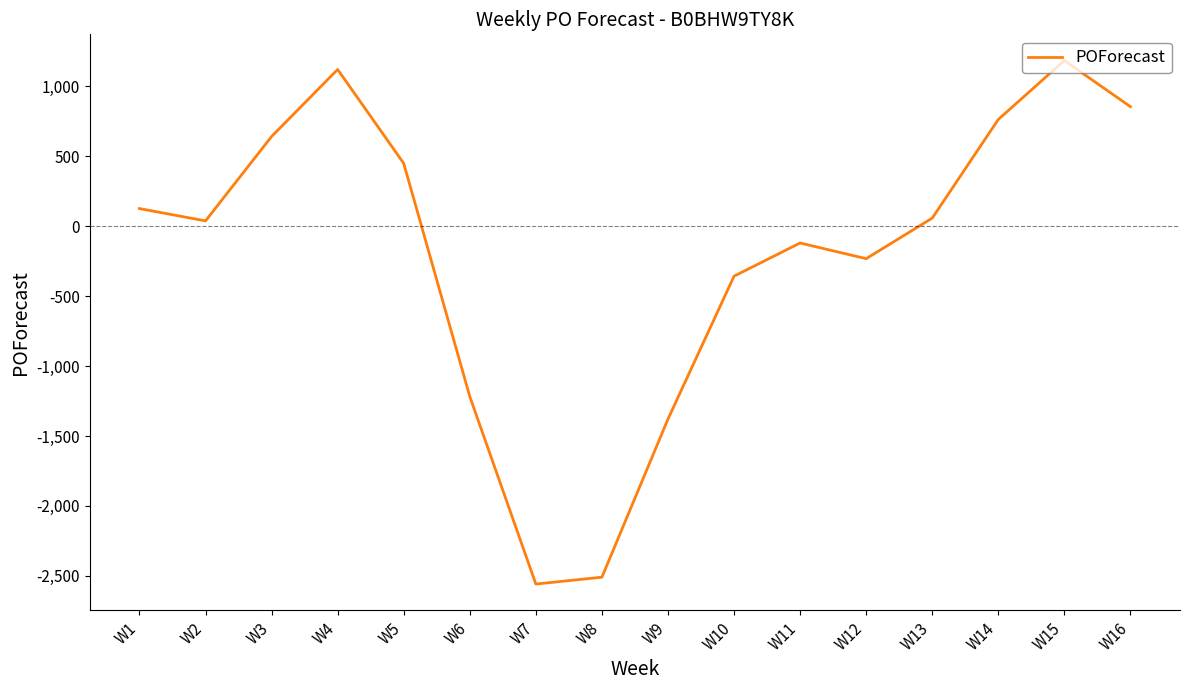

At which label does the data first exceed 57?

W1